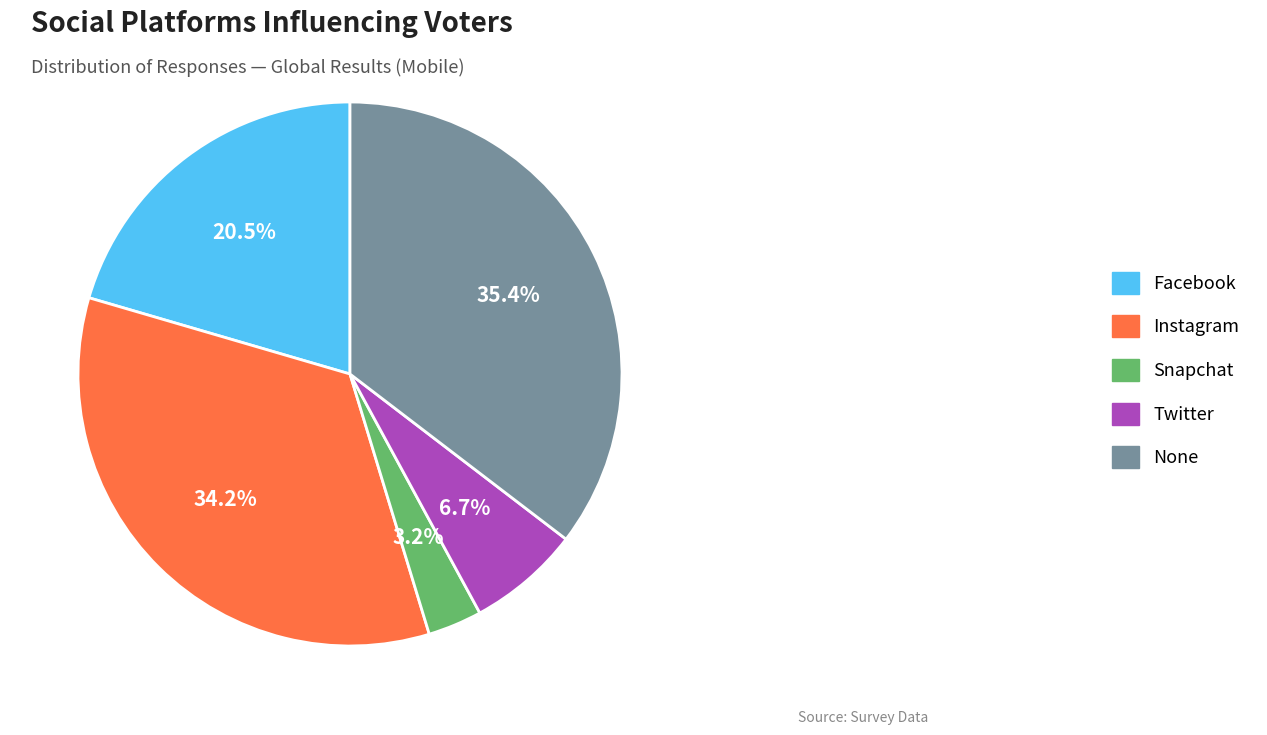

Rank the categories by value from lowest to highest.

Snapchat, Twitter, Facebook, Instagram, None